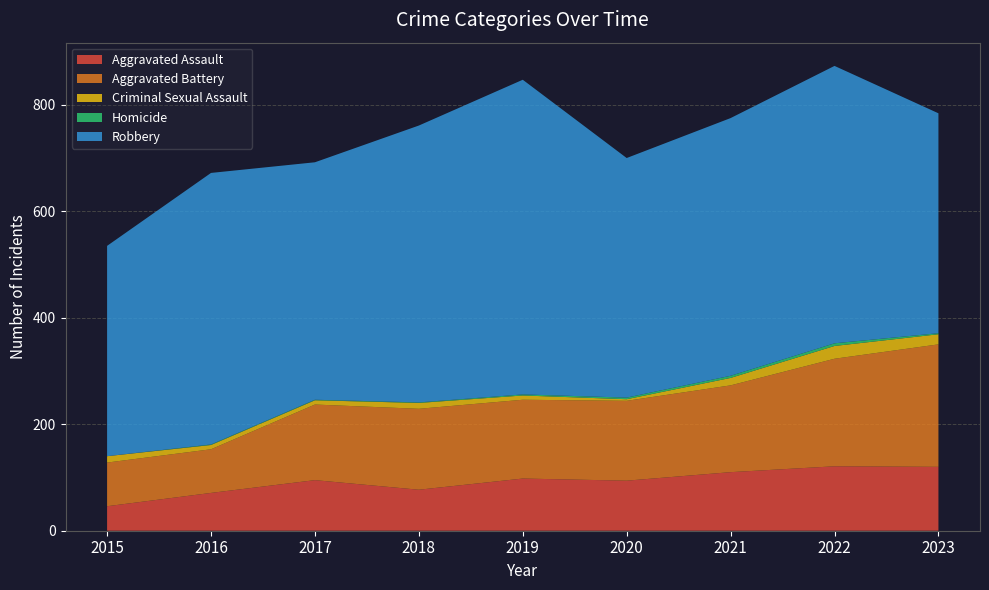

Reading left to right, what are all the values shown in this chart?

Aggravated Assault: 46	71	95	77	98	94	110	121	120
Aggravated Battery: 82	82	142	152	148	150	163	202	230
Criminal Sexual Assault: 12	8	8	11	8	3	14	24	19
Homicide: 0	1	1	1	2	3	4	5	2
Robbery: 395	510	446	520	591	450	484	521	413